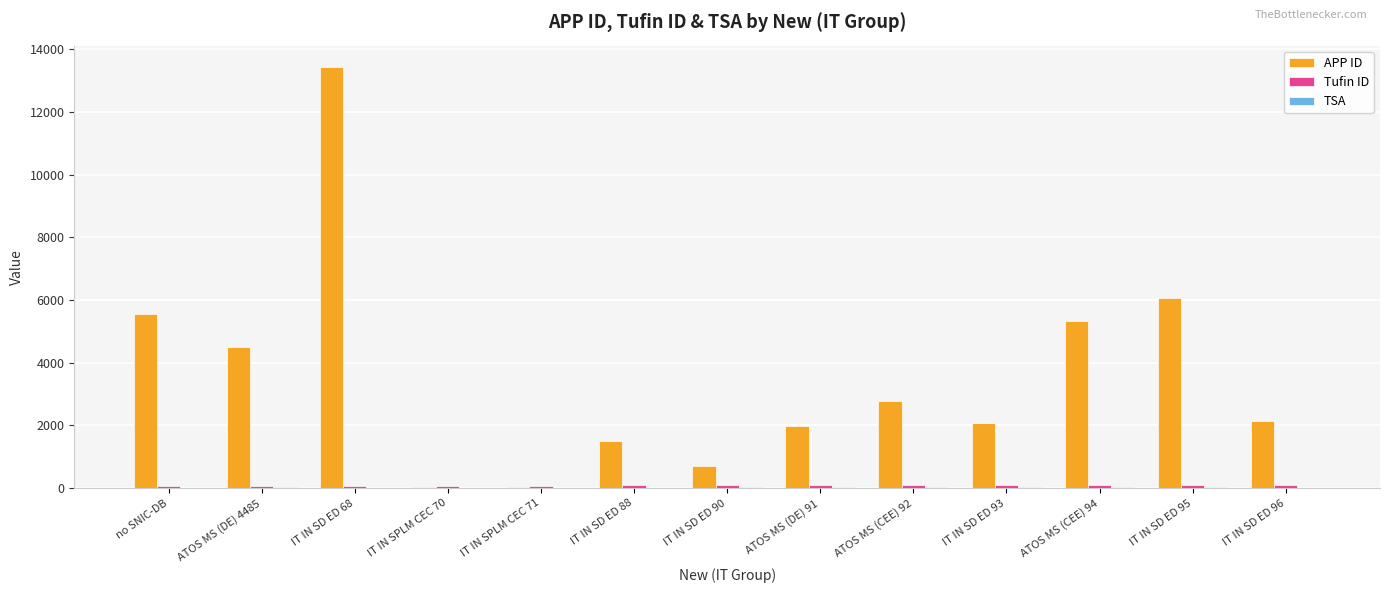

The value of APP ID at IT IN SD ED 95 is 8323. True or false?

False